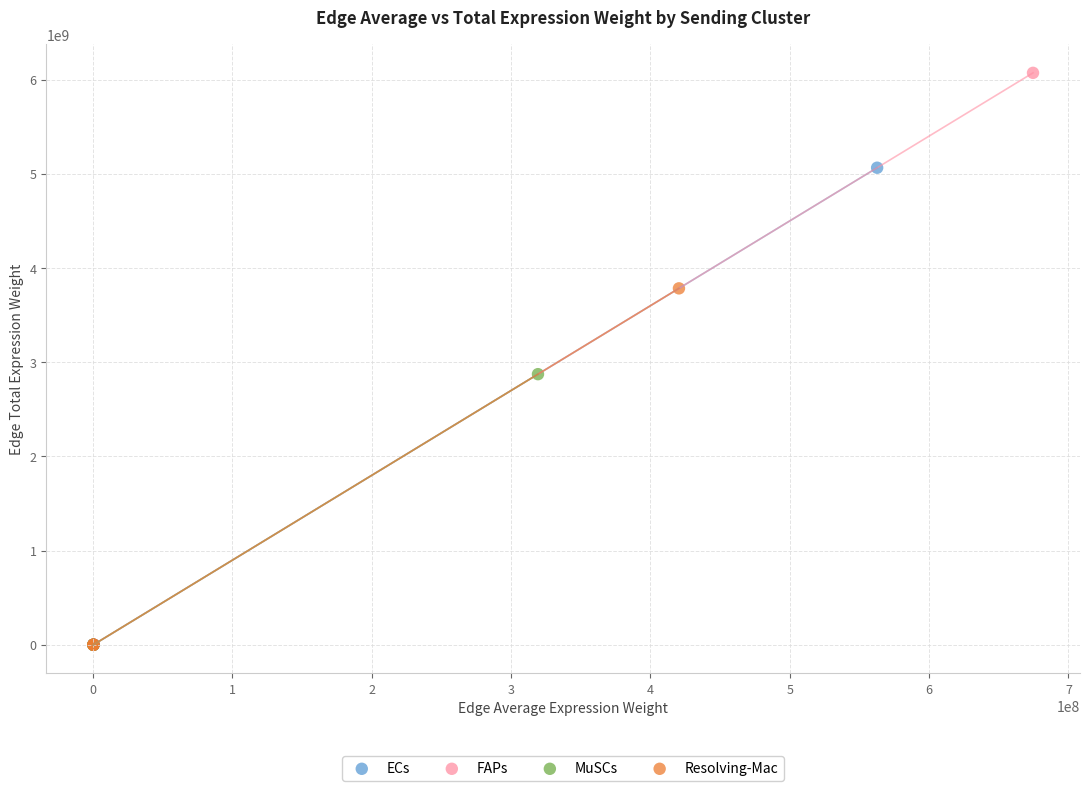

Which series has the largest Y range (max minus min)?

FAPs